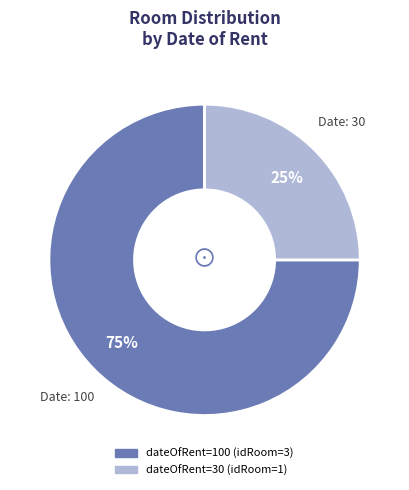

To the nearest percent, what is the difference between the largest and smallest slice percentages?

50%